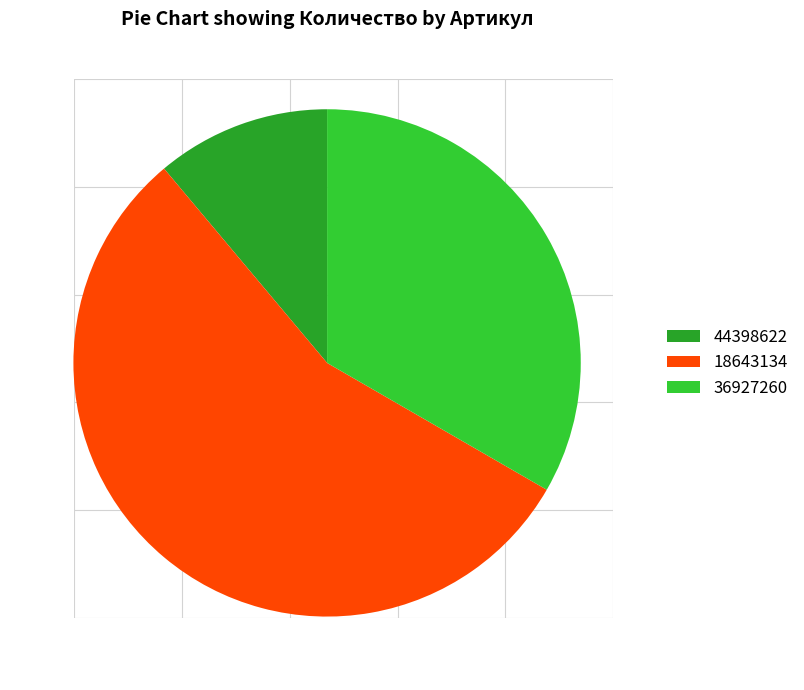

Does 36927260 represent more than half of the total?

No